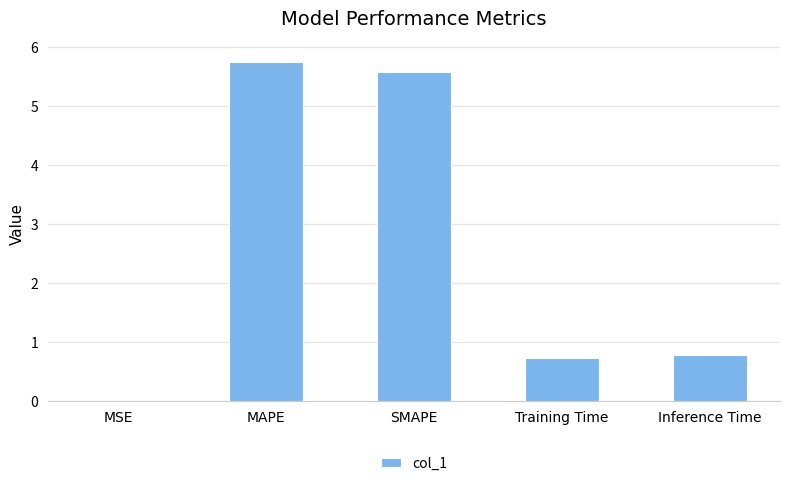

What is the approximate value at SMAPE?

5.6